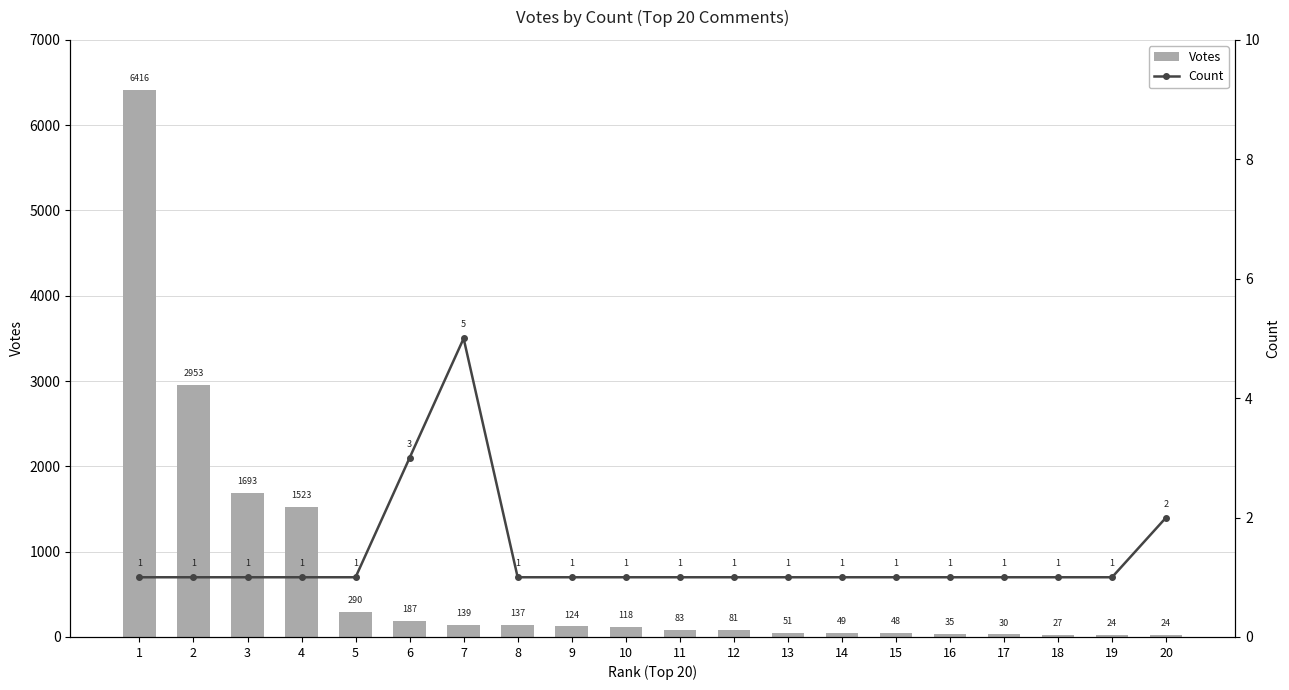

Reading left to right, list all the values displayed in this chart.

Votes: 1=6416	2=2953	3=1693	4=1523	5=290	6=187	7=139	8=137	9=124	10=118	11=83	12=81	13=51	14=49	15=48	16=35	17=30	18=27	19=24	20=24
Count: 1=1	2=1	3=1	4=1	5=1	6=3	7=5	8=1	9=1	10=1	11=1	12=1	13=1	14=1	15=1	16=1	17=1	18=1	19=1	20=2